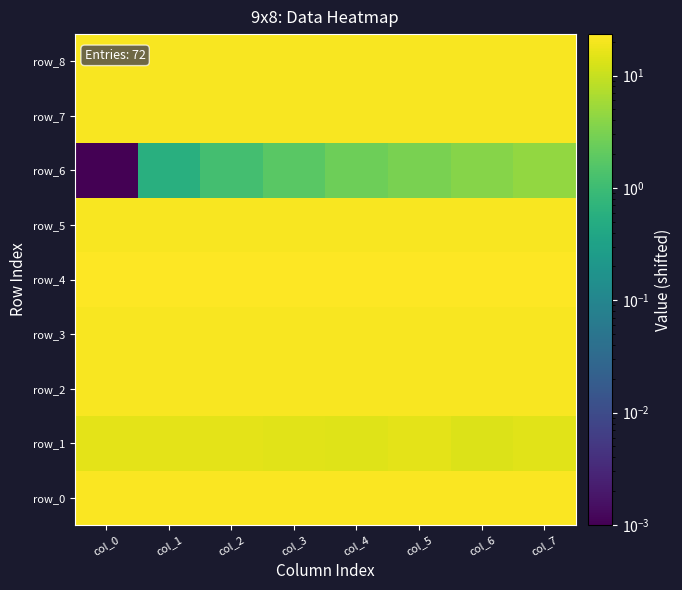

Which series changed the most between col_5 and col_6?

row_1